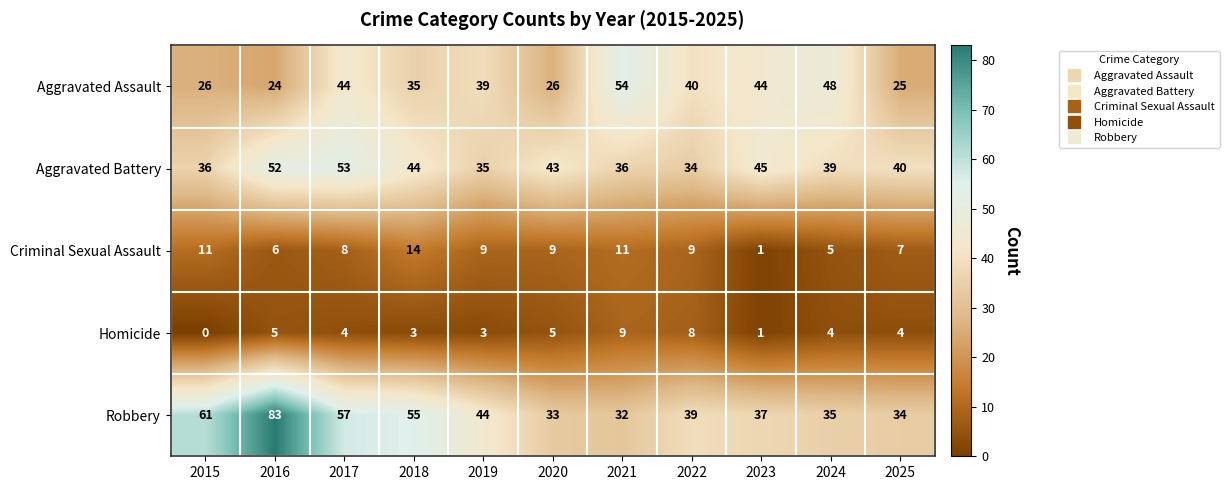

What is the difference between the maximum and second lowest values in the Homicide series?

8